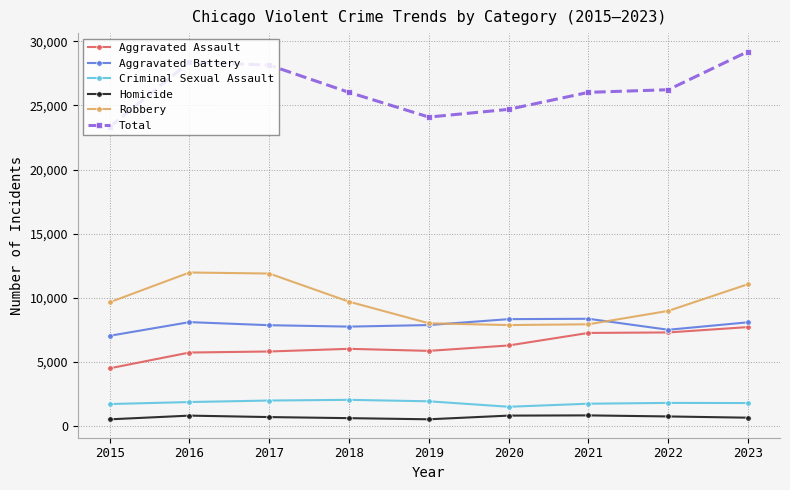

What is the greatest value displayed?

29216